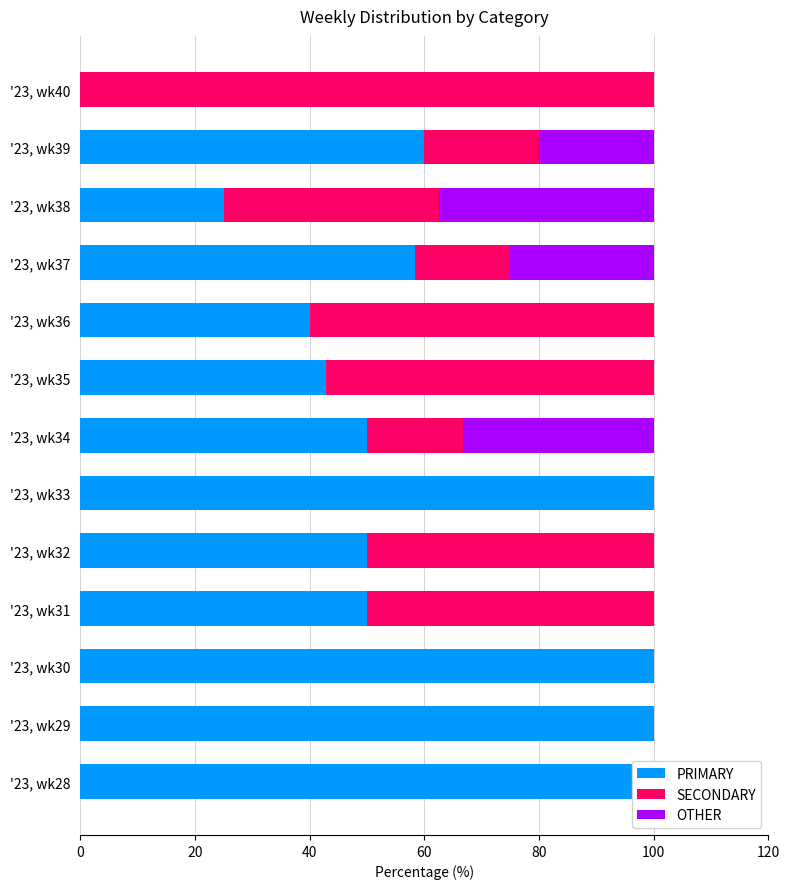

What is the difference between the second highest and second lowest values in the SECONDARY series?

60.0